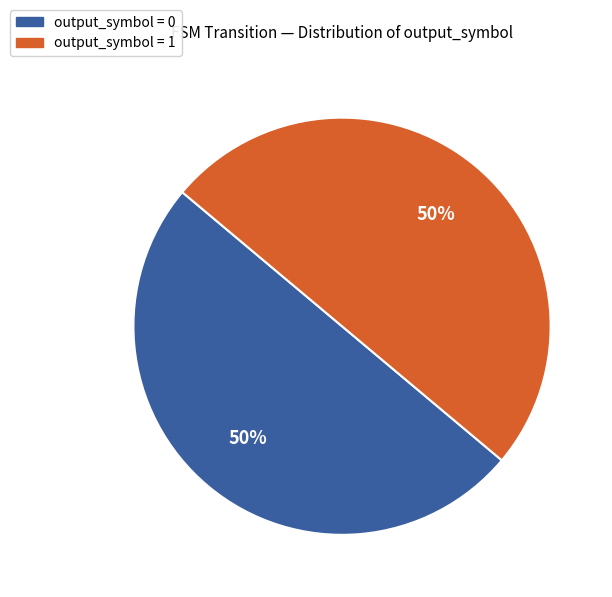

To the nearest percent, what is the combined percentage of output_symbol = 0 and output_symbol = 1?

100%